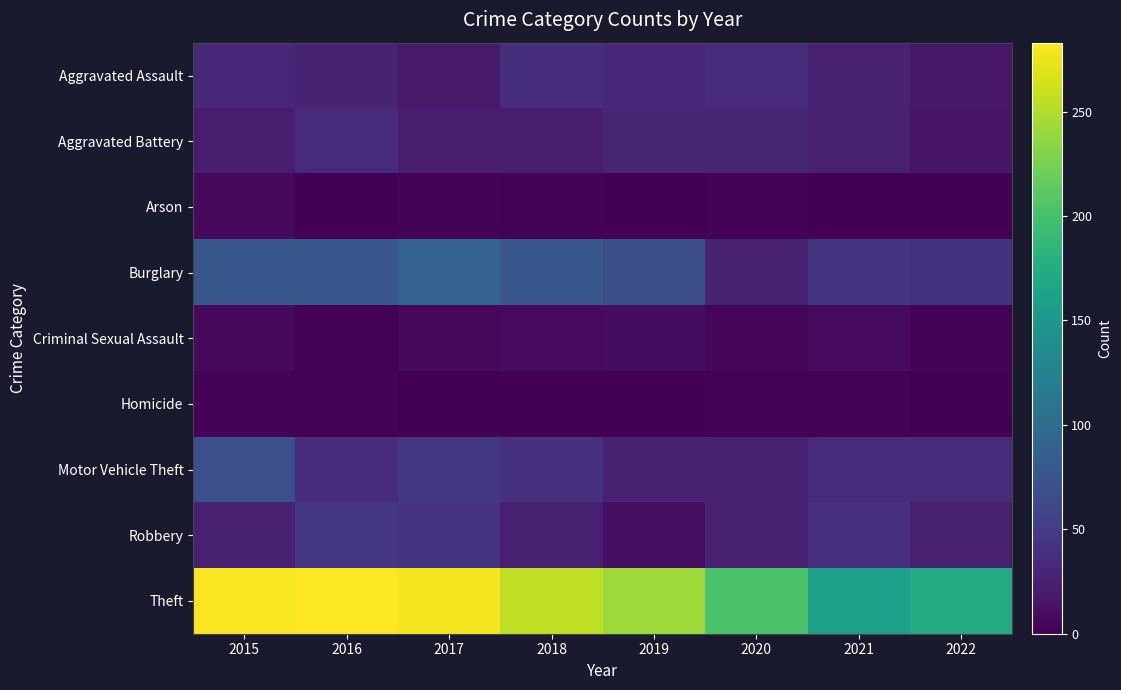

Which series changed the most between 2015 and 2019?

Motor Vehicle Theft